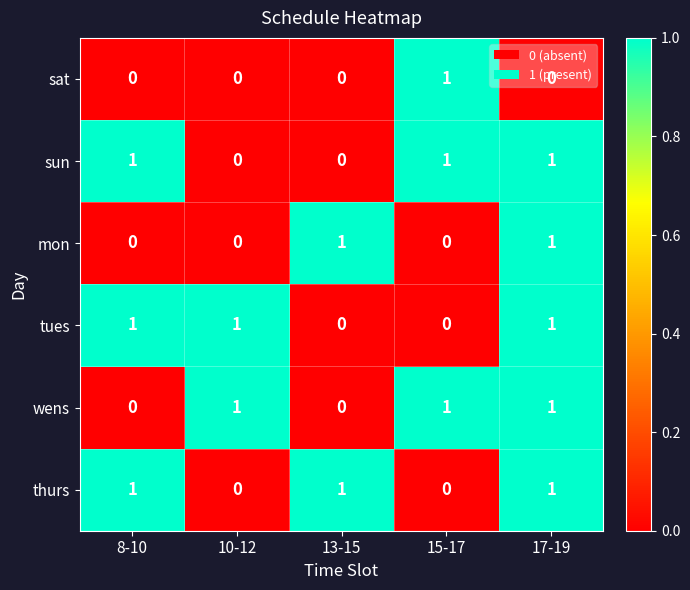

What is the sum of all tues values?

3